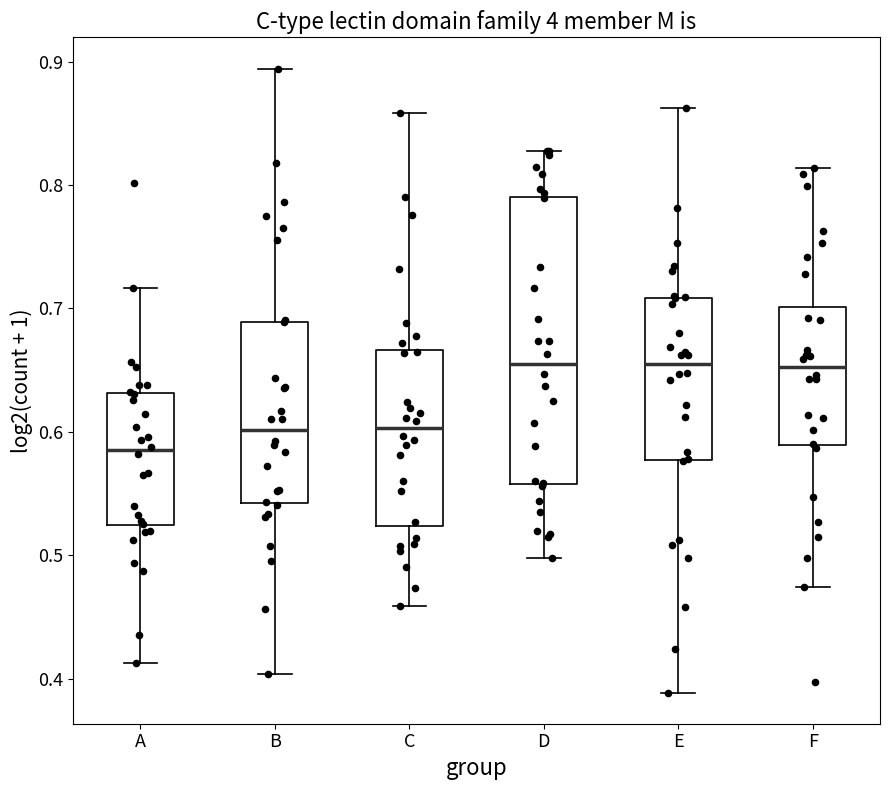

Reading left to right, read every box against the y-axis: the position of its median line, the range the box covers, and the ends of its whiskers. The values are not printed on the chart, so give them approximately, as read against the axis.

A: median 0.59, box 0.52 to 0.63, whiskers 0.41 to 0.72
B: median 0.60, box 0.54 to 0.69, whiskers 0.40 to 0.89
C: median 0.60, box 0.52 to 0.67, whiskers 0.46 to 0.86
D: median 0.66, box 0.56 to 0.79, whiskers 0.50 to 0.83
E: median 0.65, box 0.58 to 0.71, whiskers 0.39 to 0.86
F: median 0.65, box 0.59 to 0.70, whiskers 0.47 to 0.81